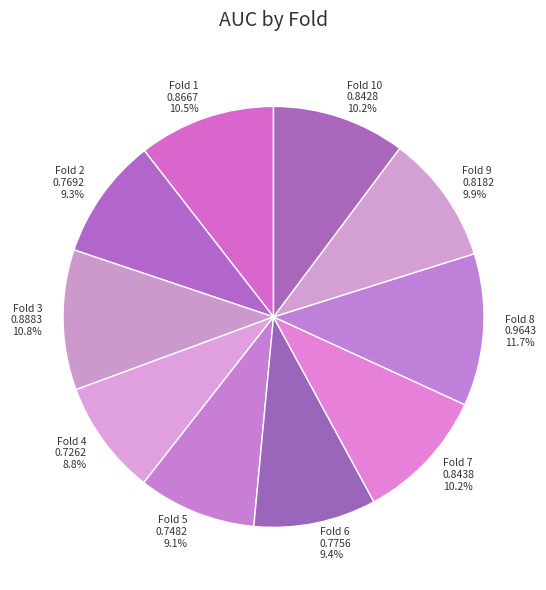

Is the sum of Fold 4 and Fold 9 greater than half?

No